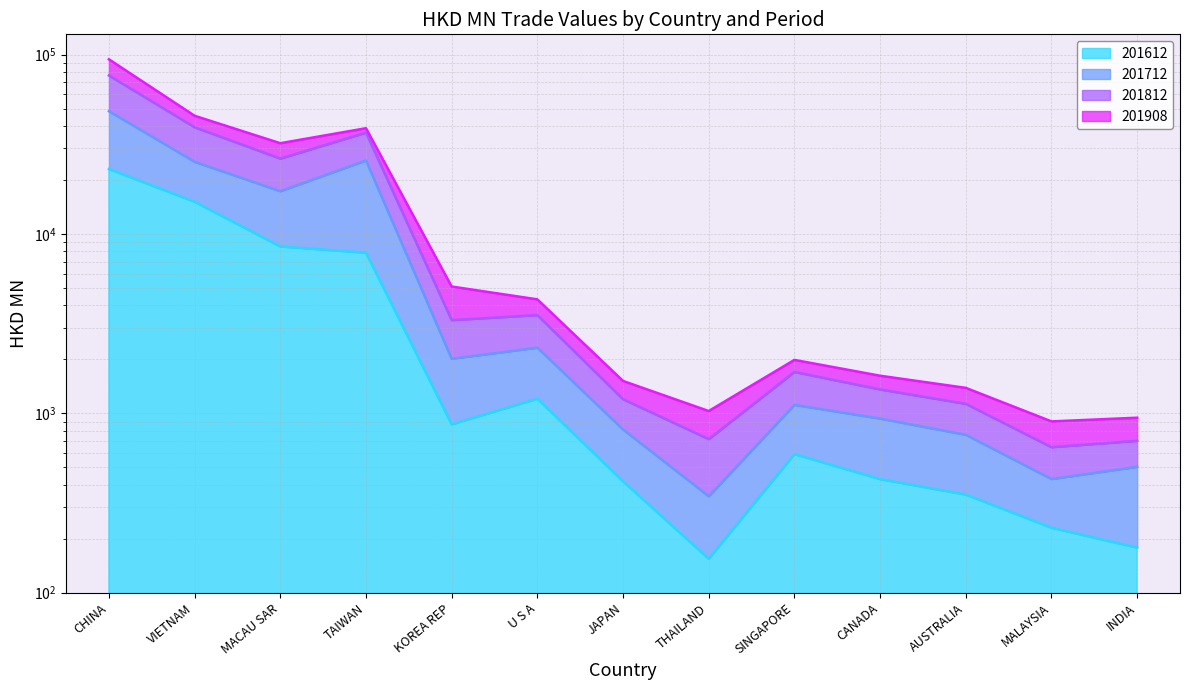

Where is the first local maximum for 201812?

TAIWAN